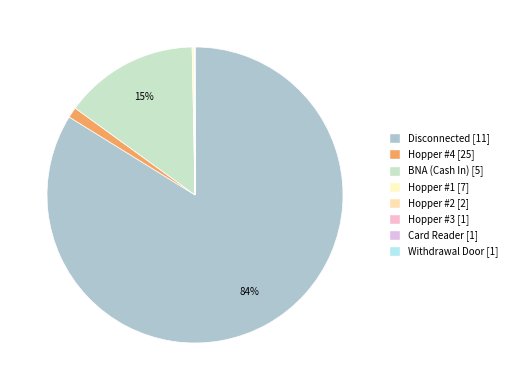

Rank the categories by value from highest to lowest.

Disconnected, BNA (Cash In), Hopper #4, Hopper #1, Hopper #2, Hopper #3, Card Reader, Withdrawal Door